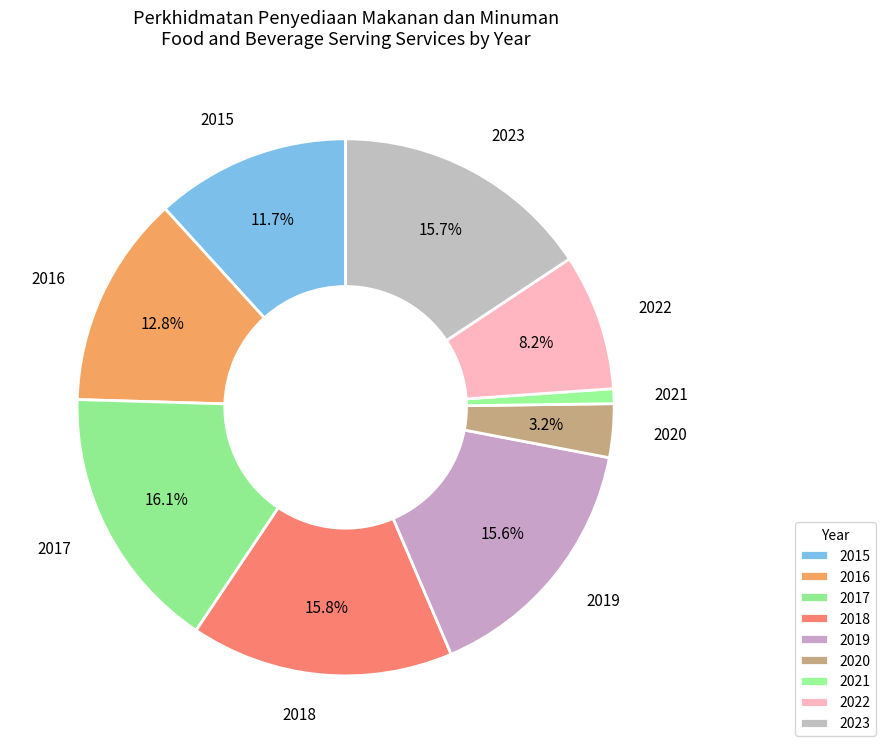

To the nearest percent, what portion does 2022 represent?

8%